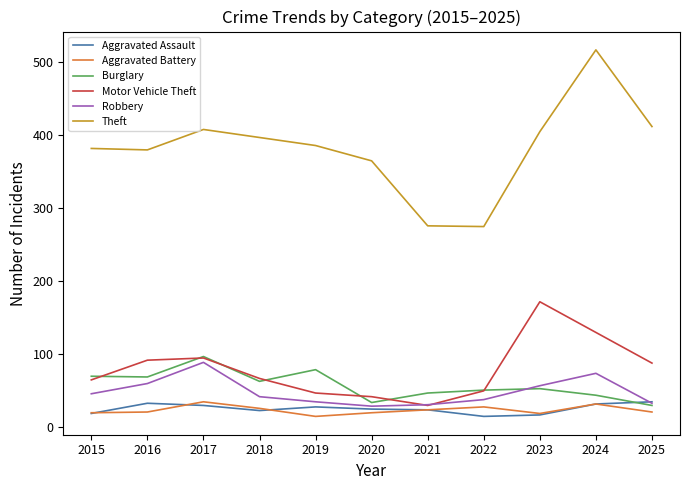

What is the sum of the Motor Vehicle Theft values at 2017 and 2020?

135